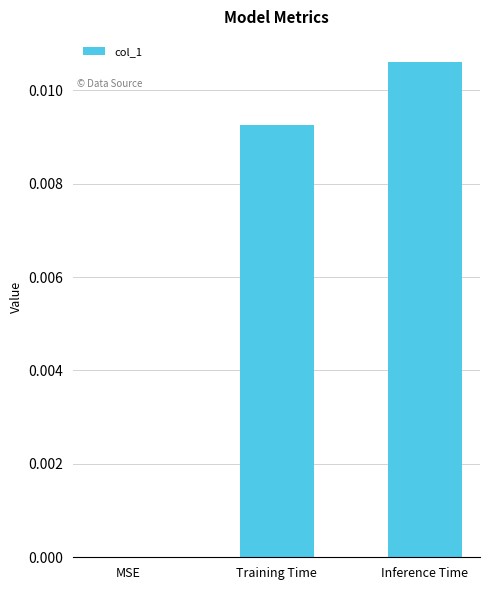

Which category has the highest value across all series?

Inference Time